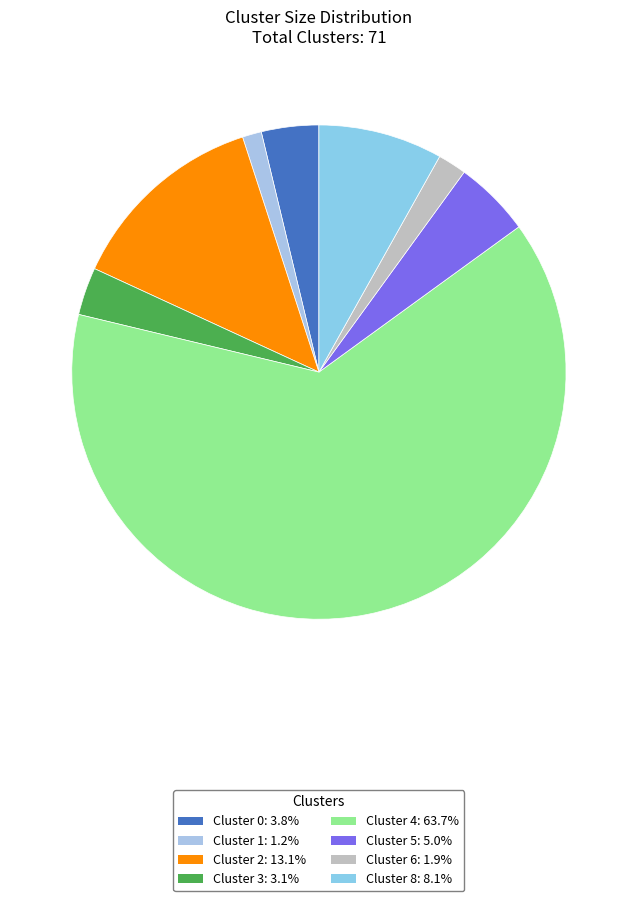

To the nearest percent, what is the average slice percentage?

12%